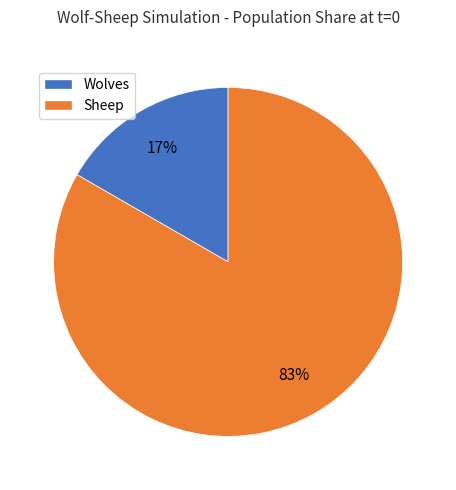

Is there any slice that represents more than half of the pie?

Yes